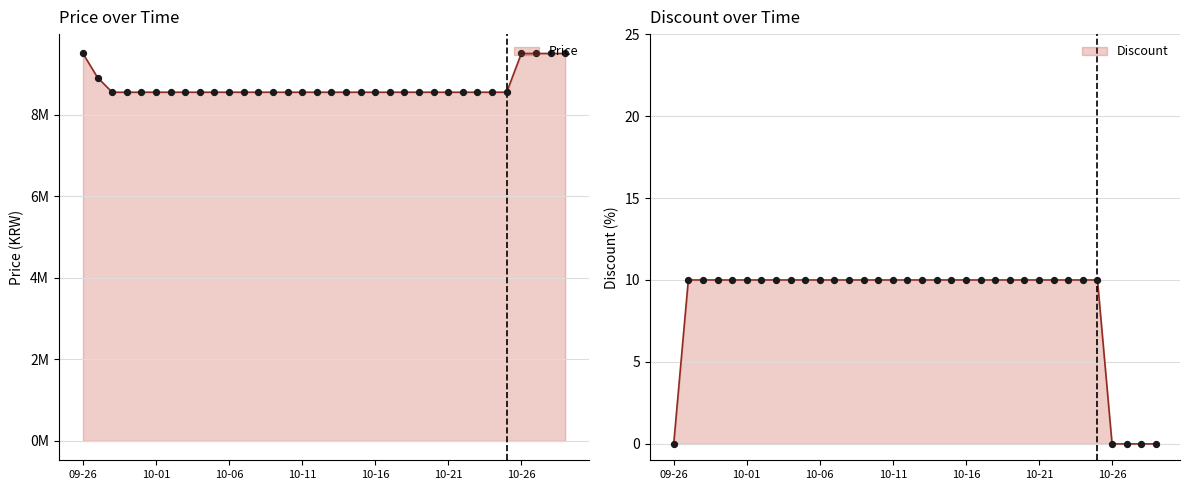

What is the total value across all series at 2023-10-05?

8550010